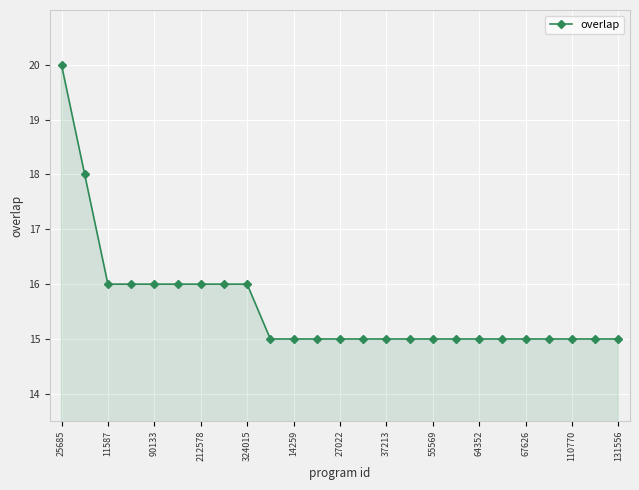

Reading left to right, list all the values displayed in this chart.

20	18	16	16	16	16	16	16	16	15	15	15	15	15	15	15	15	15	15	15	15	15	15	15	15